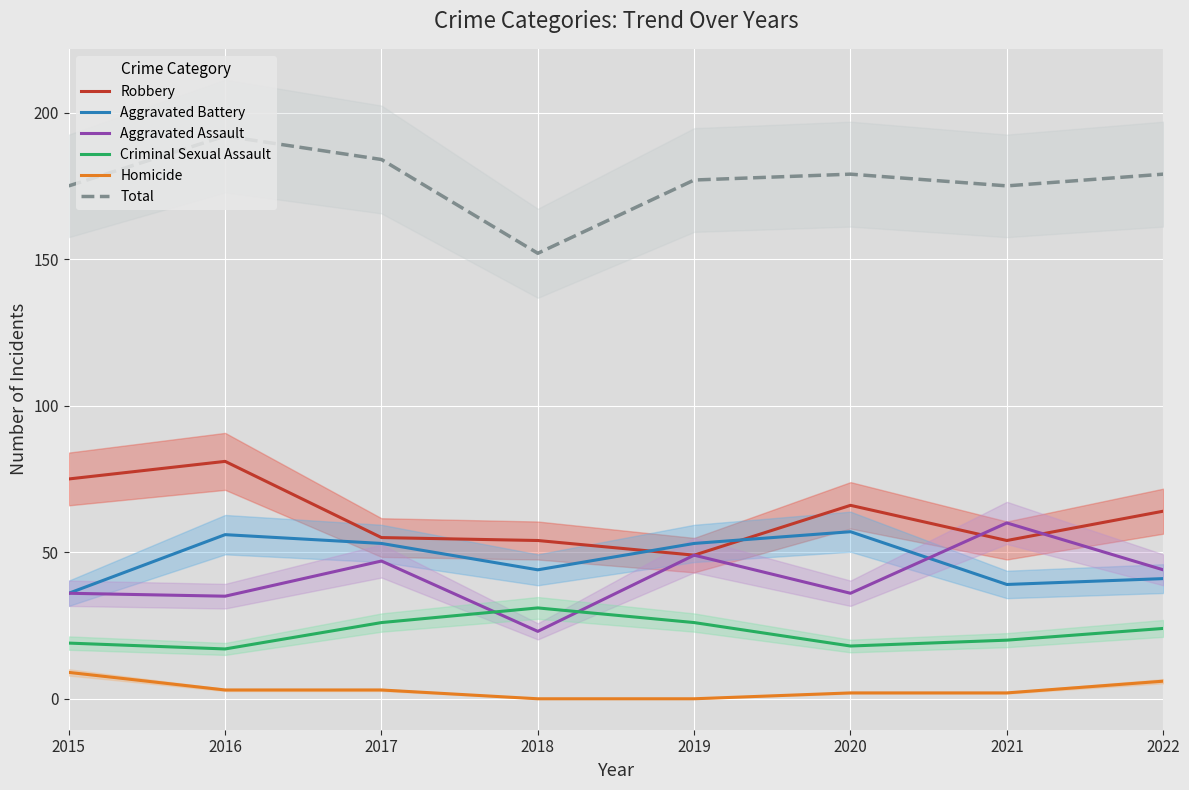

Rank the series at 2022 from highest to lowest value.

Total, Robbery, Aggravated Assault, Aggravated Battery, Criminal Sexual Assault, Homicide